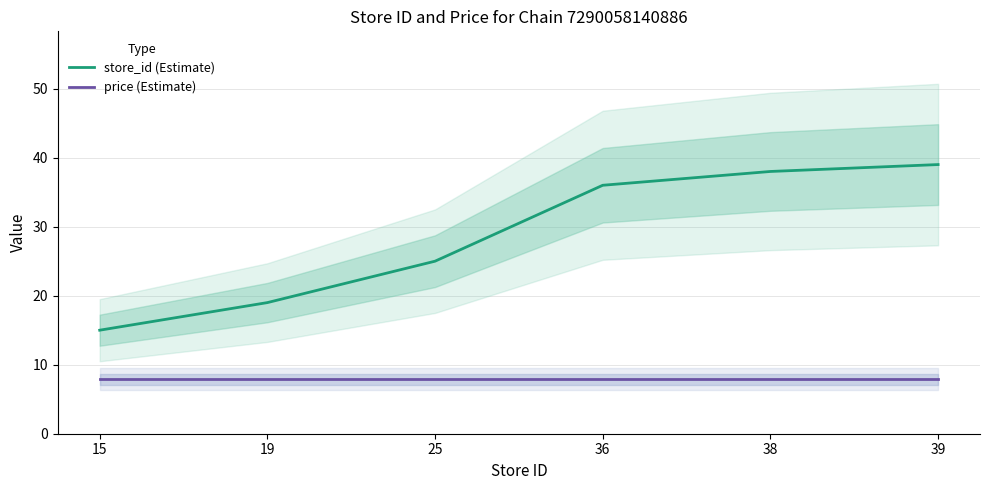

What are all the series names shown in the legend?

store_id (Estimate), price (Estimate)